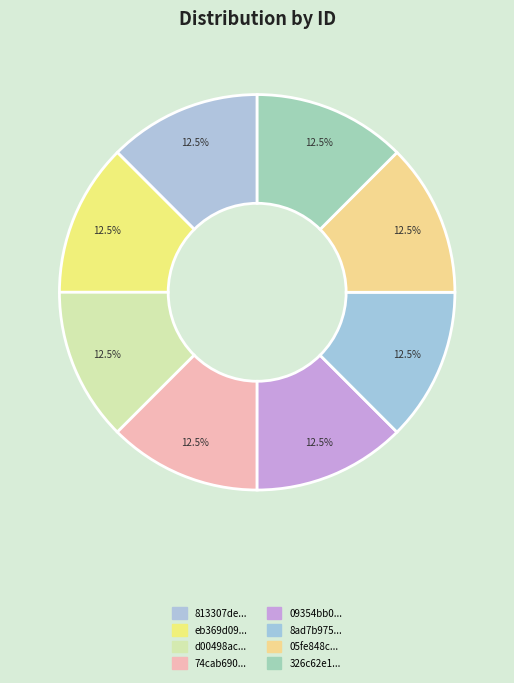

How many slices are in this pie chart?

8